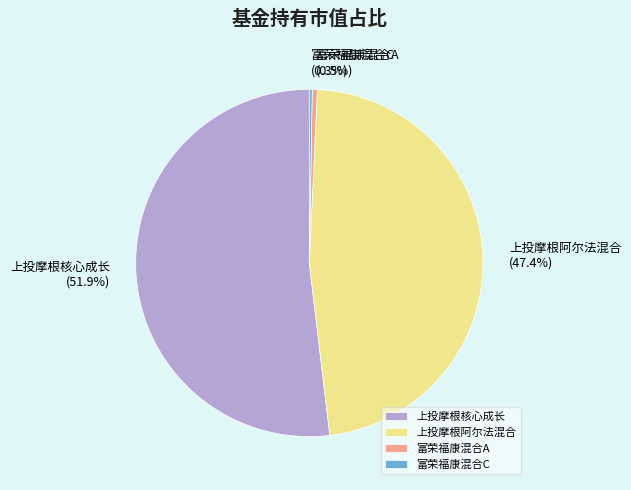

Which slice is the largest?

上投摩根核心成长